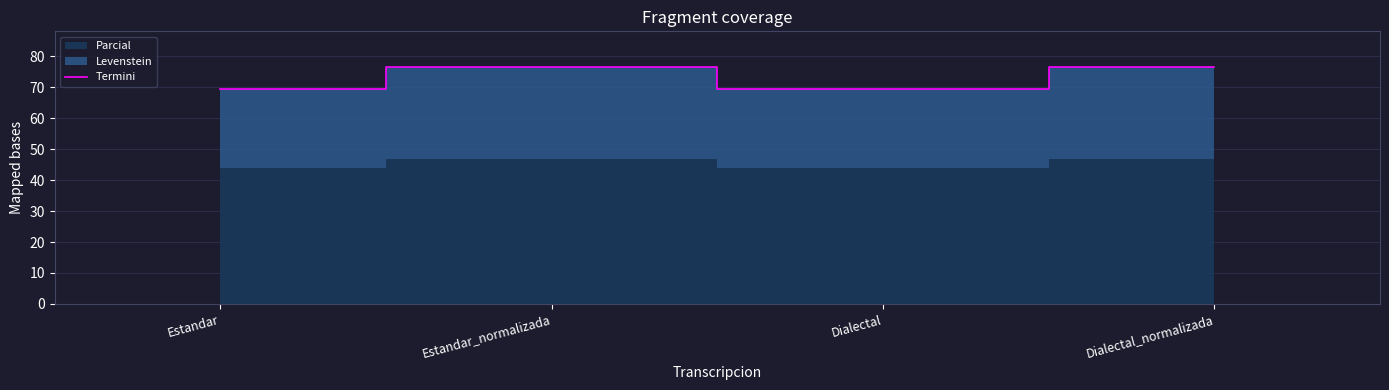

What value does the data have at Dialectal_normalizada?

76.6